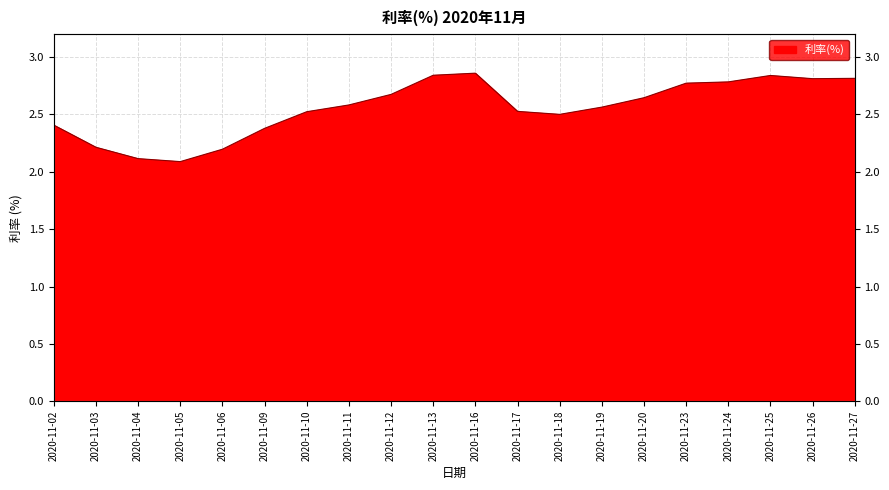

What is the difference between the values at 2020-11-23 and 2020-11-06?

0.6